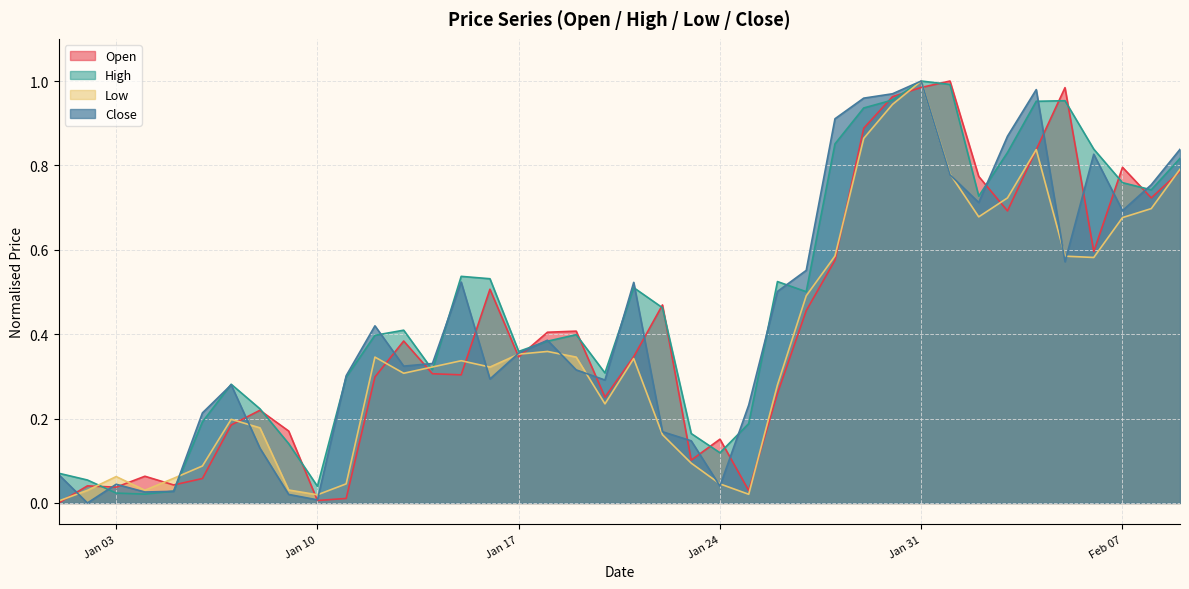

What is the average value of the Close series?

0.4